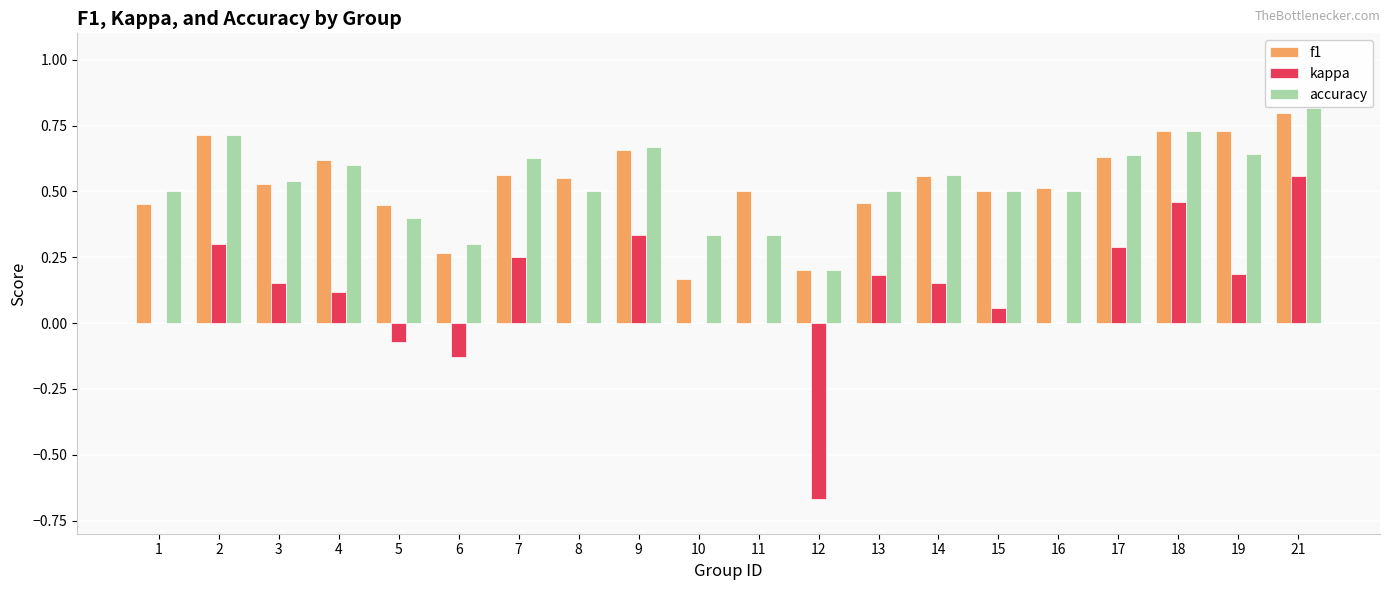

At which category is the sum across all series the highest?

21